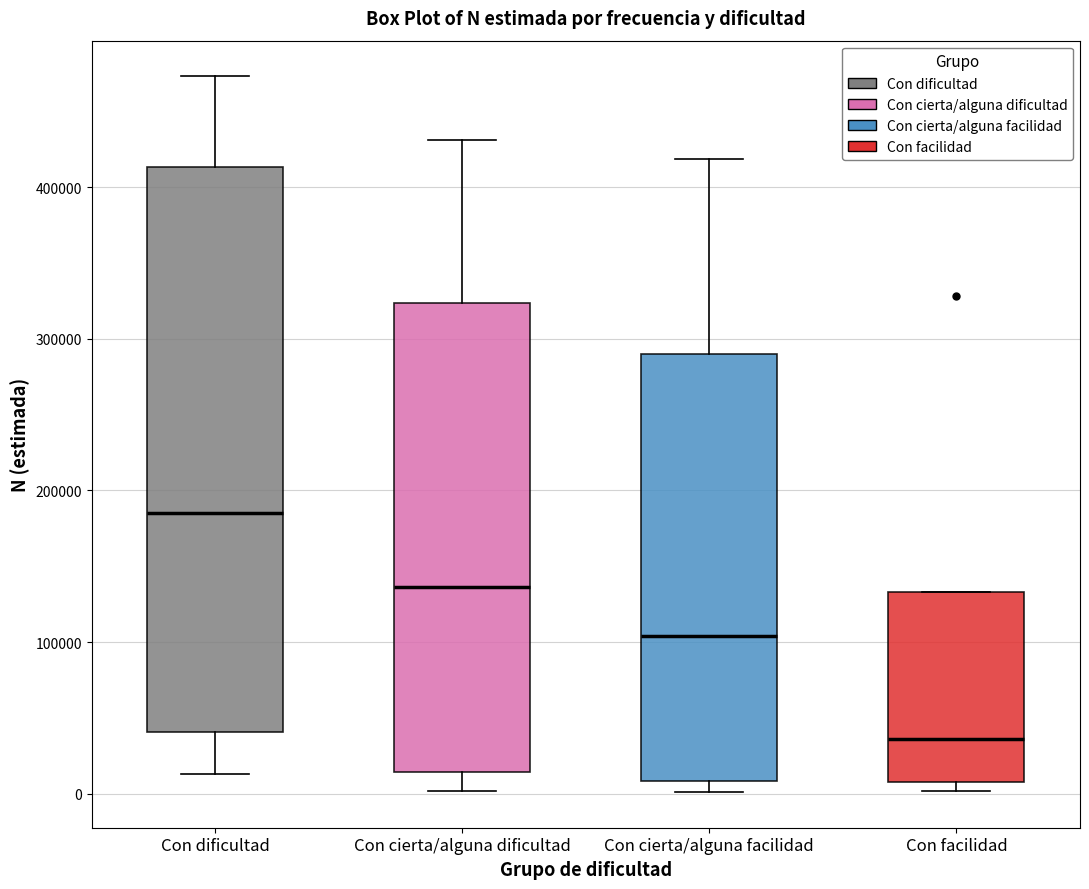

Reading left to right, transcribe this box plot: for each box, give where its median line is, the range the box spans, and where its two whiskers end, as read against the y-axis. The values are not printed on the chart, so give them approximately, as read against the axis.

Con dificultad: median 190000, box 40000 to 410000, whiskers 10000 to 470000
Con cierta/alguna dificultad: median 140000, box 10000 to 320000, whiskers 0 to 430000
Con cierta/alguna facilidad: median 100000, box 10000 to 290000, whiskers 0 to 420000
Con facilidad: median 40000, box 10000 to 130000, whiskers 0 to 130000